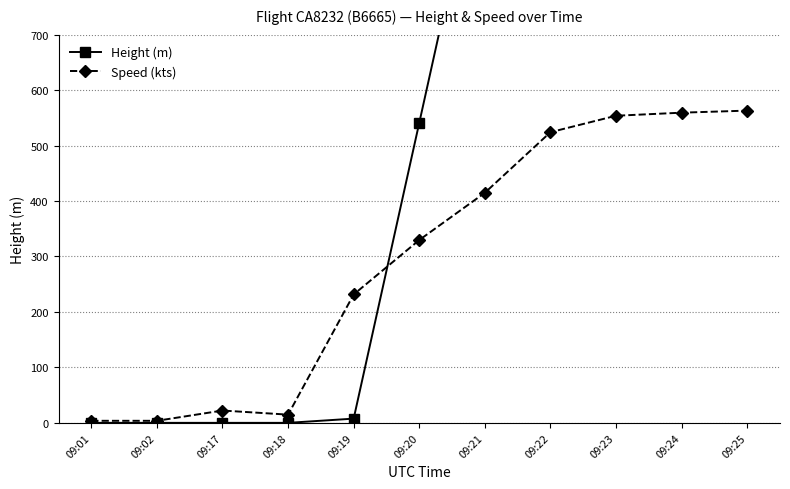

How many lines are shown in the chart?

2